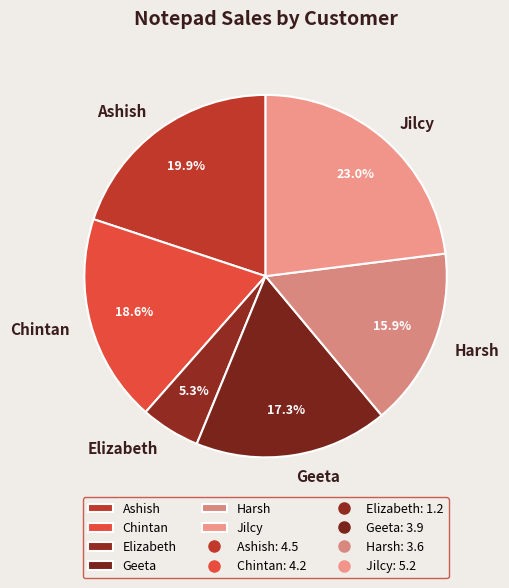

Is it true that Geeta is 17% of the pie?

True